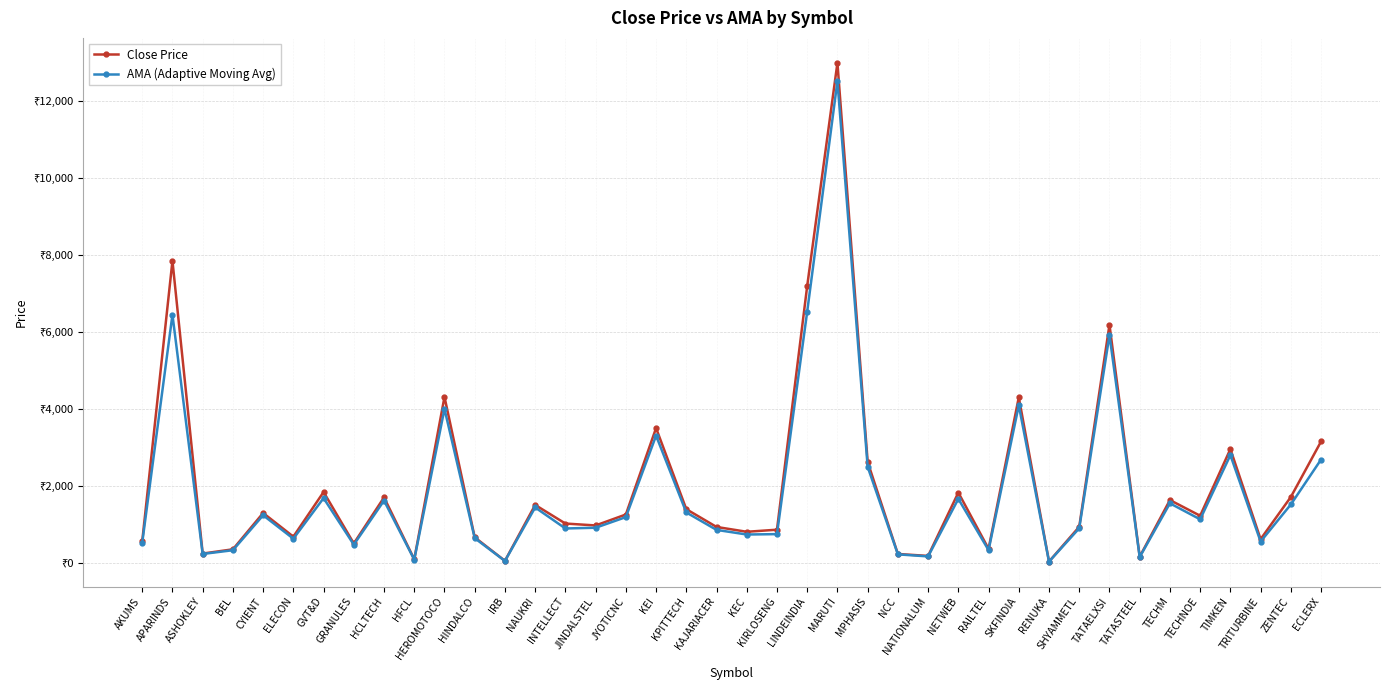

Which series has the largest total across all categories?

Close Price